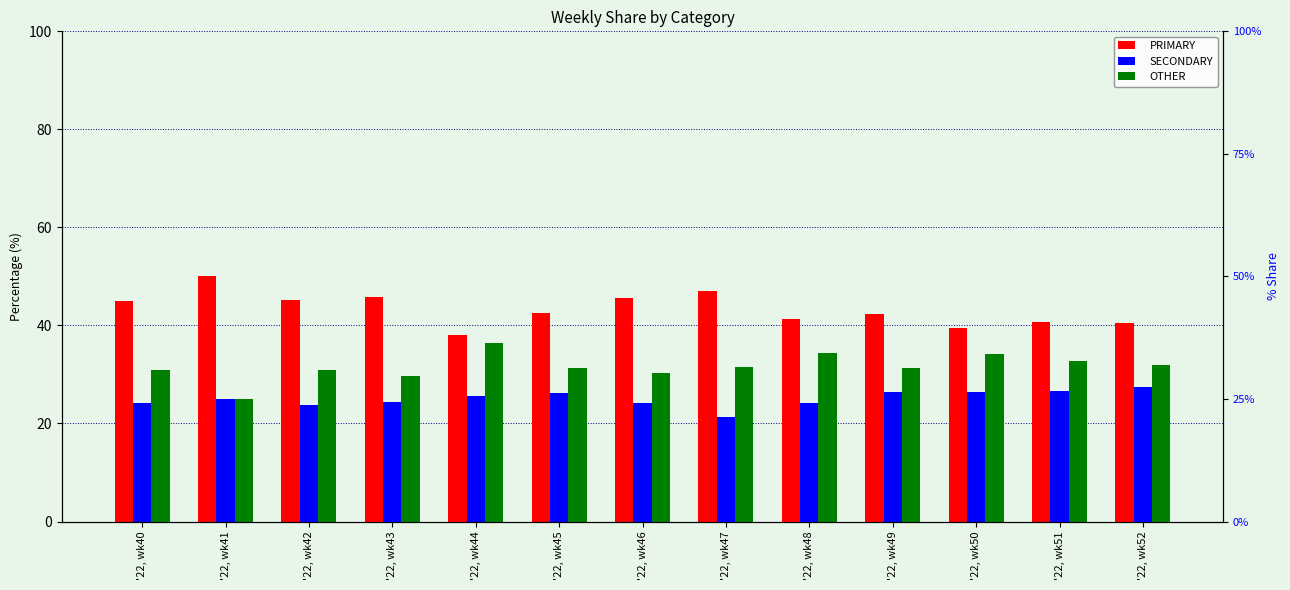

At which label does OTHER reach its minimum?

'22, wk41